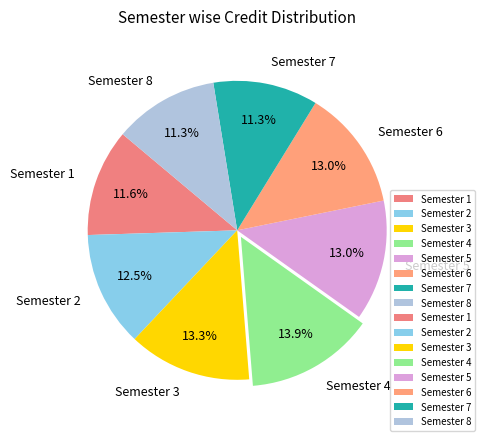

To the nearest percent, what is the difference between the largest and smallest slice percentages?

3%